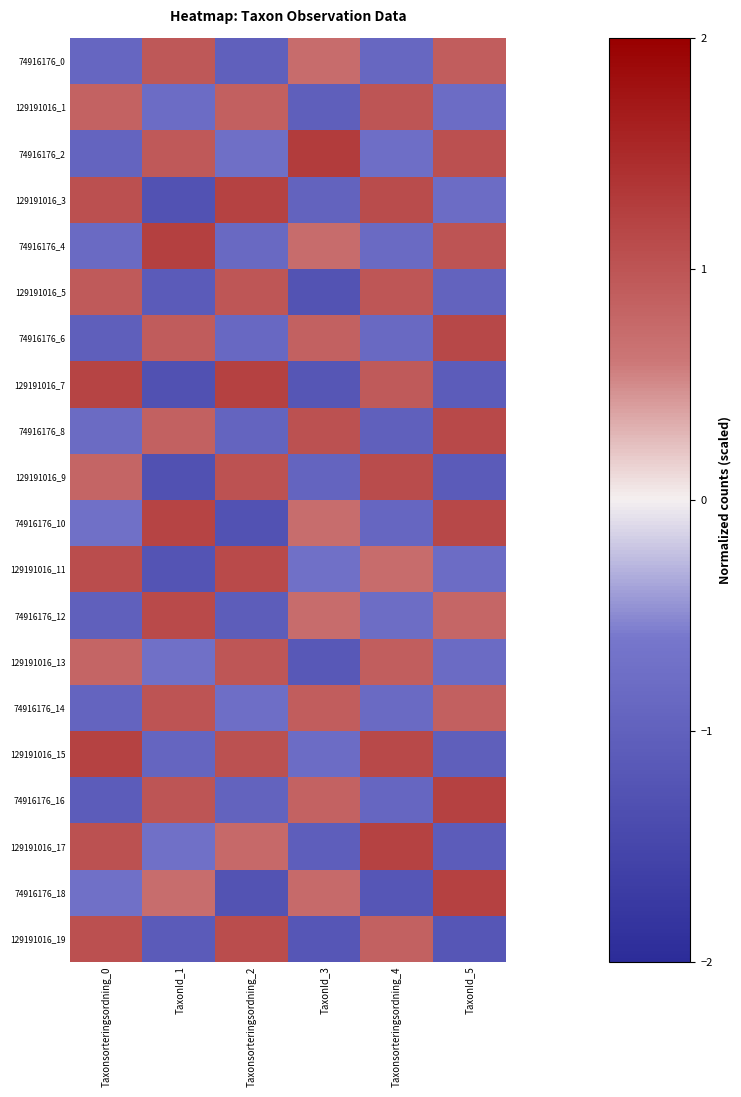

Reading right to left, transcribe all the data shown in this chart.

row_0: TaxonId_5=0.9	Taxonsorteringsordning_4=-0.9	TaxonId_3=0.7	Taxonsorteringsordning_2=-1.0	TaxonId_1=1.0	Taxonsorteringsordning_0=-0.9
row_1: TaxonId_5=-0.8	Taxonsorteringsordning_4=1.0	TaxonId_3=-1.0	Taxonsorteringsordning_2=0.9	TaxonId_1=-0.8	Taxonsorteringsordning_0=0.8
row_2: TaxonId_5=1.1	Taxonsorteringsordning_4=-0.8	TaxonId_3=1.3	Taxonsorteringsordning_2=-0.7	TaxonId_1=0.9	Taxonsorteringsordning_0=-1.0
row_3: TaxonId_5=-0.8	Taxonsorteringsordning_4=1.1	TaxonId_3=-1.0	Taxonsorteringsordning_2=1.2	TaxonId_1=-1.3	Taxonsorteringsordning_0=1.0
row_4: TaxonId_5=1.0	Taxonsorteringsordning_4=-0.8	TaxonId_3=0.7	Taxonsorteringsordning_2=-0.9	TaxonId_1=1.2	Taxonsorteringsordning_0=-0.8
row_5: TaxonId_5=-1.0	Taxonsorteringsordning_4=1.0	TaxonId_3=-1.3	Taxonsorteringsordning_2=1.0	TaxonId_1=-1.1	Taxonsorteringsordning_0=0.9
row_6: TaxonId_5=1.1	Taxonsorteringsordning_4=-0.9	TaxonId_3=0.8	Taxonsorteringsordning_2=-0.9	TaxonId_1=0.9	Taxonsorteringsordning_0=-1.0
row_7: TaxonId_5=-1.1	Taxonsorteringsordning_4=0.9	TaxonId_3=-1.2	Taxonsorteringsordning_2=1.2	TaxonId_1=-1.3	Taxonsorteringsordning_0=1.2
row_8: TaxonId_5=1.1	Taxonsorteringsordning_4=-1.0	TaxonId_3=1.0	Taxonsorteringsordning_2=-0.9	TaxonId_1=0.8	Taxonsorteringsordning_0=-0.8
row_9: TaxonId_5=-1.1	Taxonsorteringsordning_4=1.1	TaxonId_3=-0.9	Taxonsorteringsordning_2=1.0	TaxonId_1=-1.3	Taxonsorteringsordning_0=0.8
row_10: TaxonId_5=1.1	Taxonsorteringsordning_4=-0.9	TaxonId_3=0.7	Taxonsorteringsordning_2=-1.3	TaxonId_1=1.2	Taxonsorteringsordning_0=-0.7
row_11: TaxonId_5=-0.8	Taxonsorteringsordning_4=0.7	TaxonId_3=-0.7	Taxonsorteringsordning_2=1.1	TaxonId_1=-1.2	Taxonsorteringsordning_0=1.1
row_12: TaxonId_5=0.8	Taxonsorteringsordning_4=-0.8	TaxonId_3=0.7	Taxonsorteringsordning_2=-1.1	TaxonId_1=1.1	Taxonsorteringsordning_0=-1.0
row_13: TaxonId_5=-0.8	Taxonsorteringsordning_4=0.9	TaxonId_3=-1.2	Taxonsorteringsordning_2=1.0	TaxonId_1=-0.7	Taxonsorteringsordning_0=0.8
row_14: TaxonId_5=0.9	Taxonsorteringsordning_4=-0.8	TaxonId_3=0.9	Taxonsorteringsordning_2=-0.8	TaxonId_1=1.0	Taxonsorteringsordning_0=-0.9
row_15: TaxonId_5=-1.0	Taxonsorteringsordning_4=1.1	TaxonId_3=-0.8	Taxonsorteringsordning_2=1.0	TaxonId_1=-0.9	Taxonsorteringsordning_0=1.2
row_16: TaxonId_5=1.2	Taxonsorteringsordning_4=-0.9	TaxonId_3=0.8	Taxonsorteringsordning_2=-1.0	TaxonId_1=1.0	Taxonsorteringsordning_0=-1.1
row_17: TaxonId_5=-1.1	Taxonsorteringsordning_4=1.2	TaxonId_3=-1.1	Taxonsorteringsordning_2=0.8	TaxonId_1=-0.7	Taxonsorteringsordning_0=1.0
row_18: TaxonId_5=1.2	Taxonsorteringsordning_4=-1.2	TaxonId_3=0.7	Taxonsorteringsordning_2=-1.3	TaxonId_1=0.7	Taxonsorteringsordning_0=-0.7
row_19: TaxonId_5=-1.2	Taxonsorteringsordning_4=0.8	TaxonId_3=-1.2	Taxonsorteringsordning_2=1.1	TaxonId_1=-1.1	Taxonsorteringsordning_0=1.0